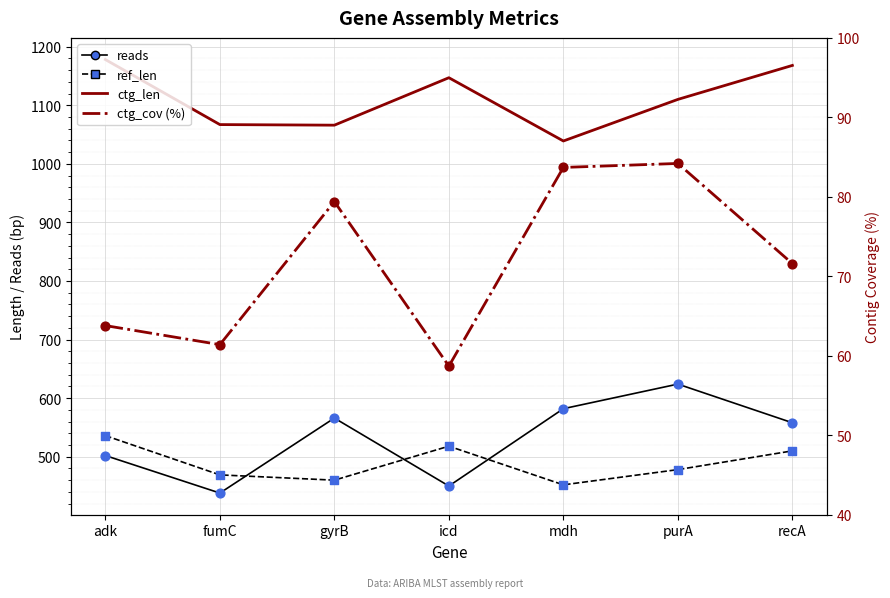

Is the value of ref_len at adk greater than the value of reads at purA?

No